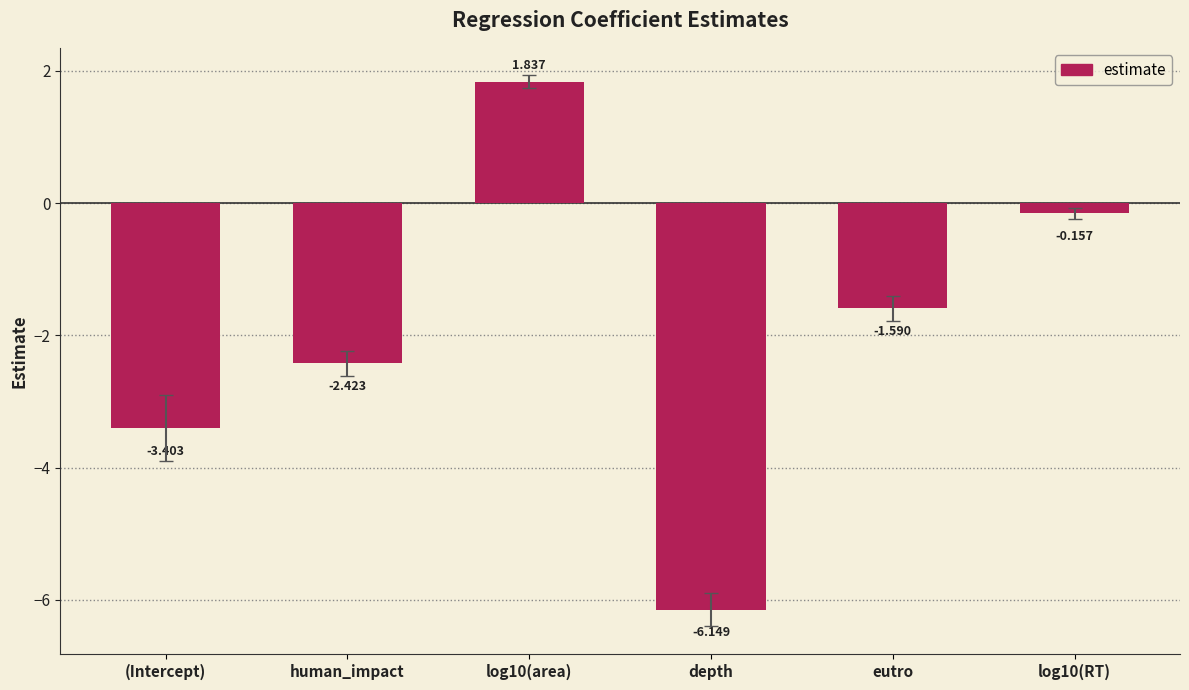

Which label corresponds to the smallest value in the chart?

depth